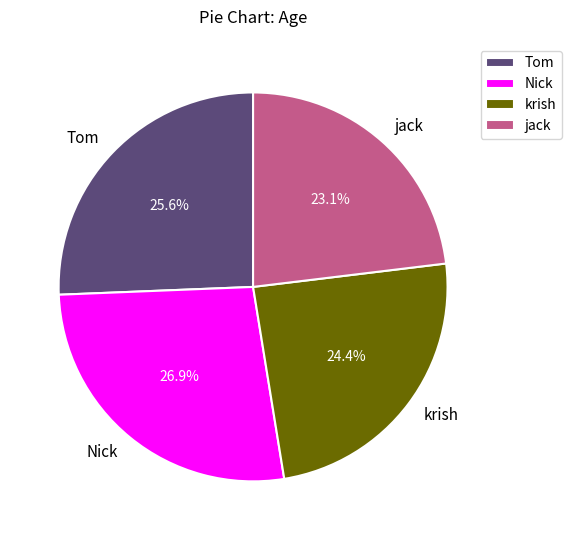

Rank the categories by value from highest to lowest.

Nick, Tom, krish, jack